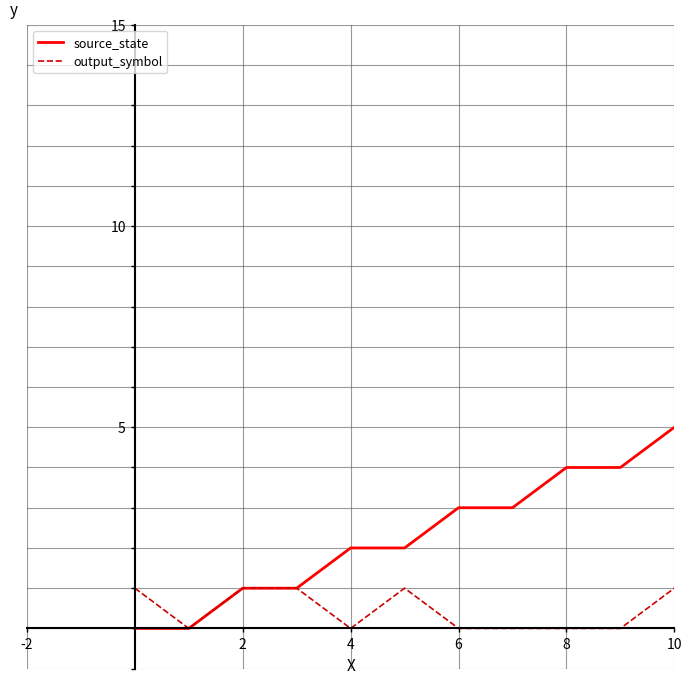

List the series in order of their peak value, lowest first.

output_symbol, source_state